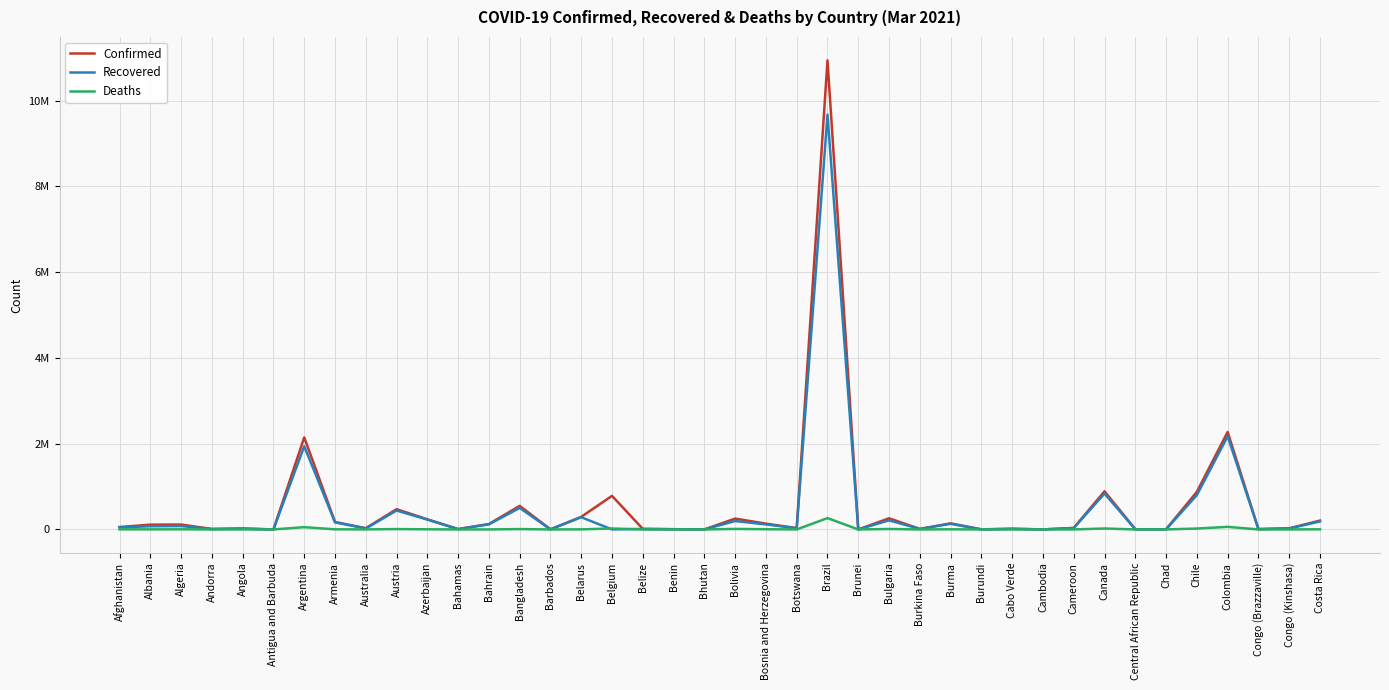

Rank the categories by Confirmed value from highest to lowest.

Brazil, Colombia, Argentina, Canada, Chile, Belgium, Bangladesh, Austria, Belarus, Bulgaria, Bolivia, Azerbaijan, Costa Rica, Armenia, Burma, Bosnia and Herzegovina, Bahrain, Algeria, Albania, Afghanistan, Cameroon, Botswana, Australia, Congo (Kinshasa), Angola, Cabo Verde, Belize, Burkina Faso, Andorra, Congo (Brazzaville), Bahamas, Benin, Central African Republic, Chad, Barbados, Burundi, Cambodia, Bhutan, Antigua and Barbuda, Brunei